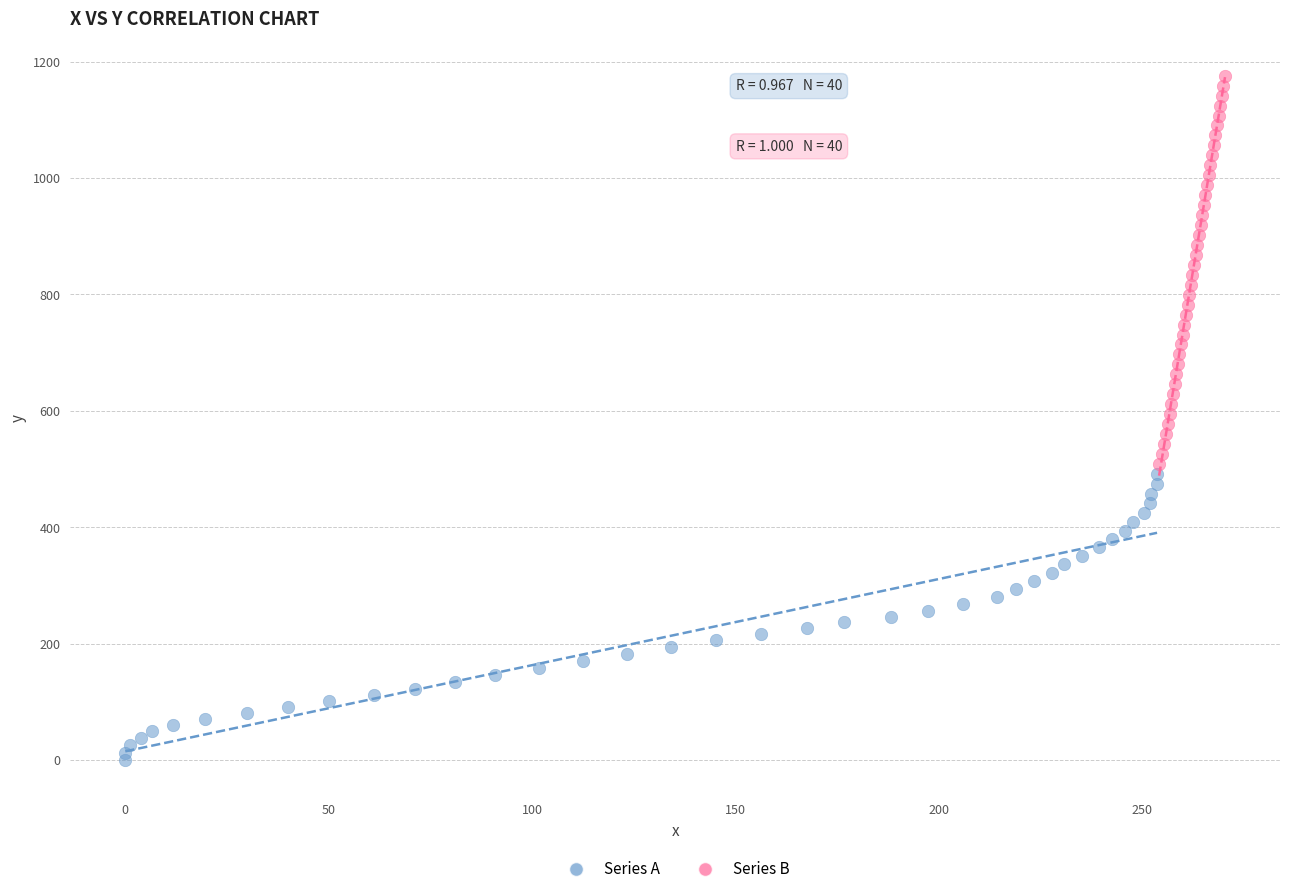

Which series reaches the maximum Y coordinate?

Series B